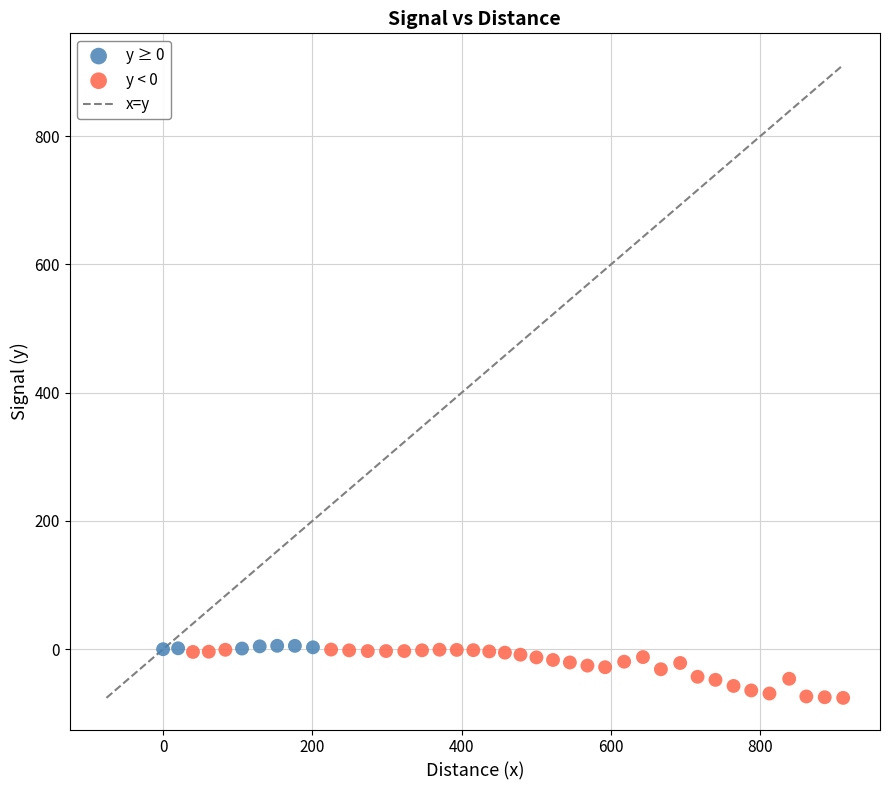

Which series contains the lowest Y value?

y < 0